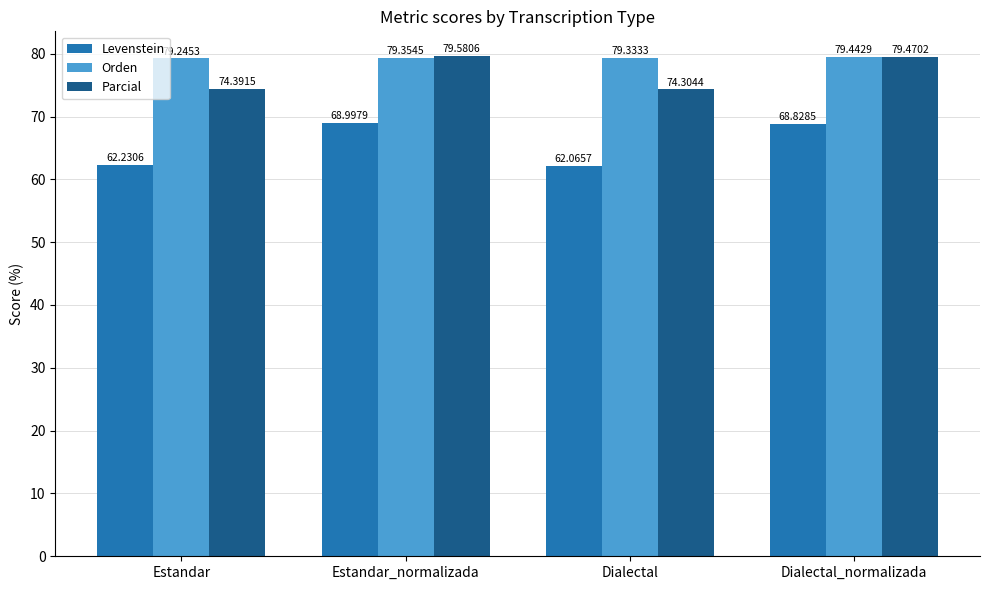

Where does the Parcial series first go above 79?

Estandar_normalizada